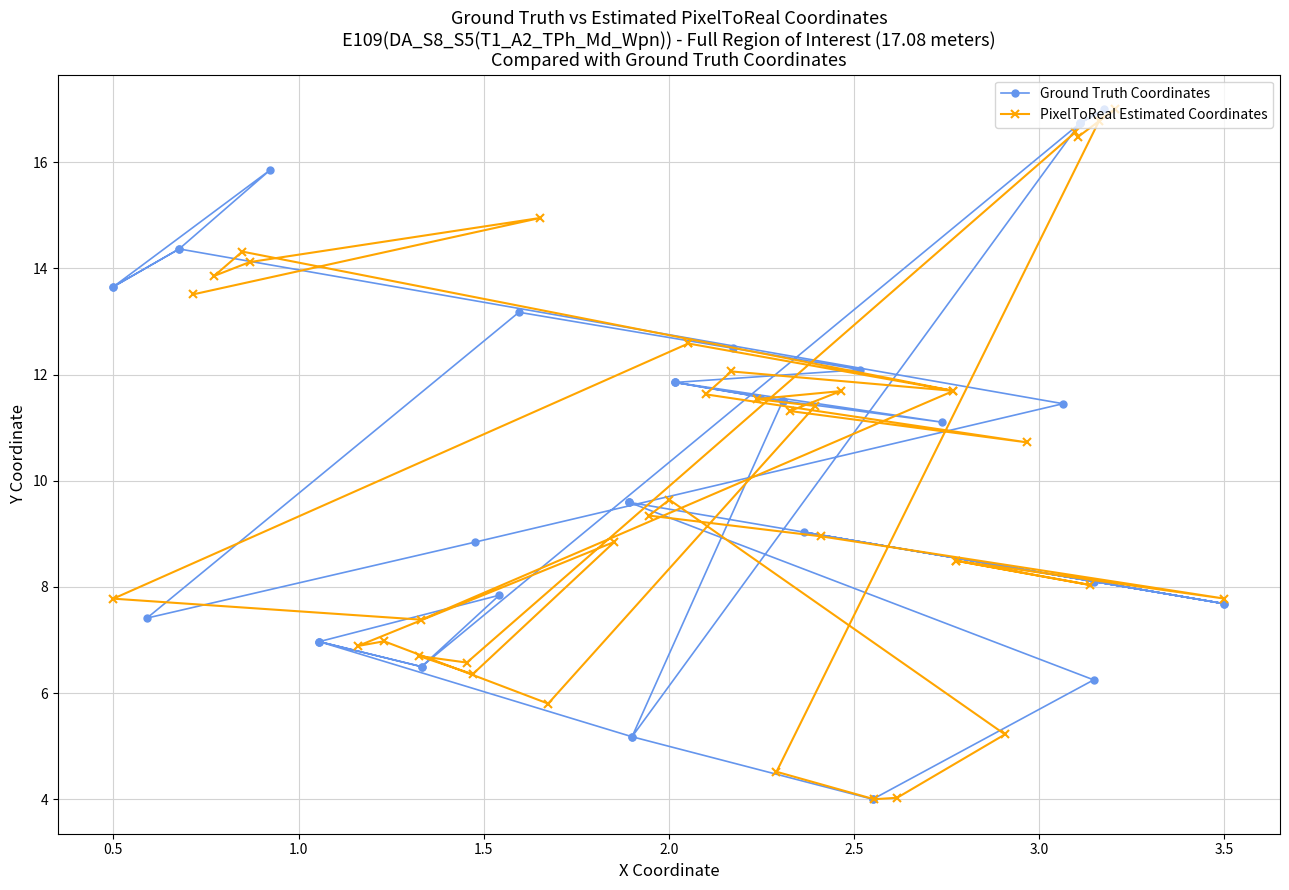

Rank the series by their maximum value, from highest to lowest.

Ground Truth Coordinates, PixelToReal Estimated Coordinates